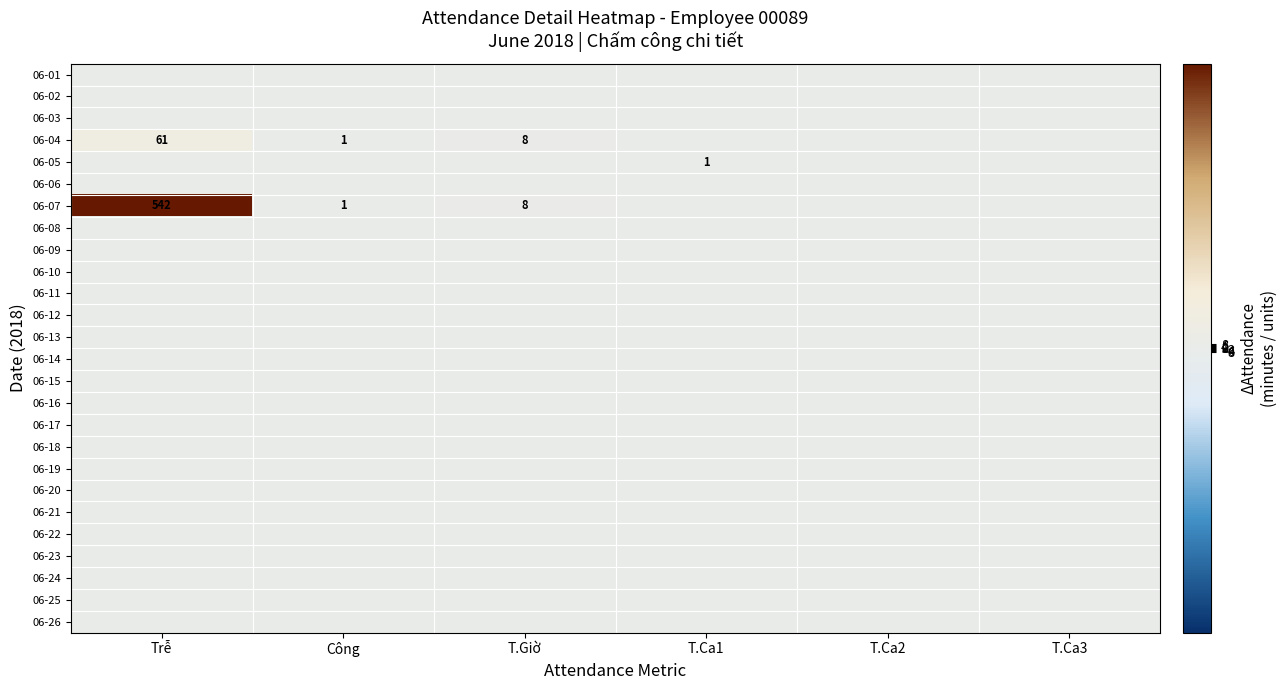

Rank the series at T.Ca2 from highest to lowest value.

06-01, 06-02, 06-03, 06-04, 06-05, 06-06, 06-07, 06-08, 06-09, 06-10, 06-11, 06-12, 06-13, 06-14, 06-15, 06-16, 06-17, 06-18, 06-19, 06-20, 06-21, 06-22, 06-23, 06-24, 06-25, 06-26